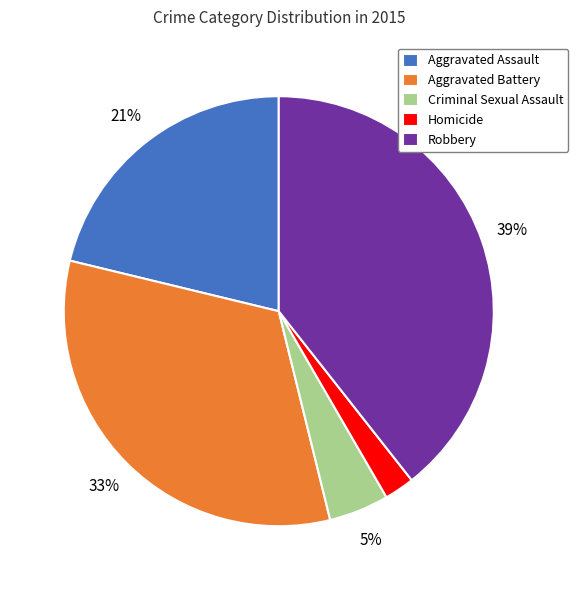

To the nearest percent, what is the difference between the largest and smallest slice percentages?

37%